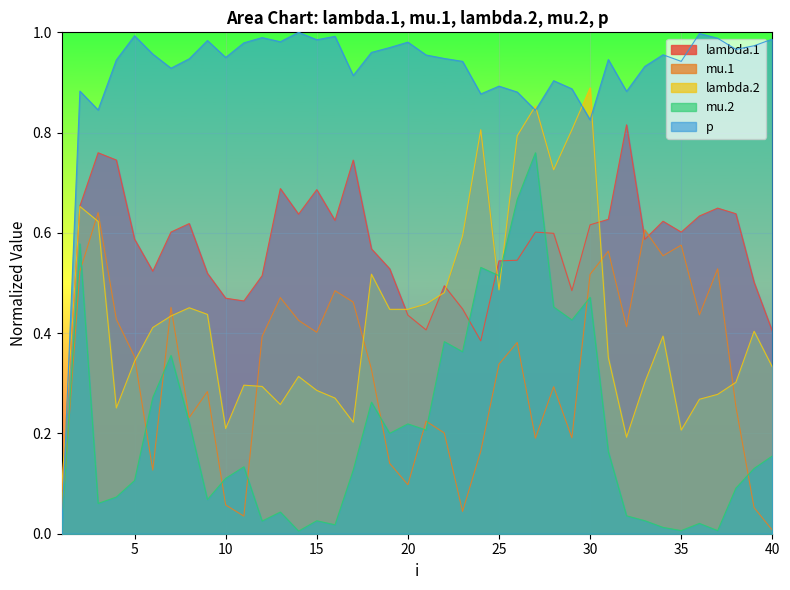

Which label corresponds to the smallest value in the chart?

1